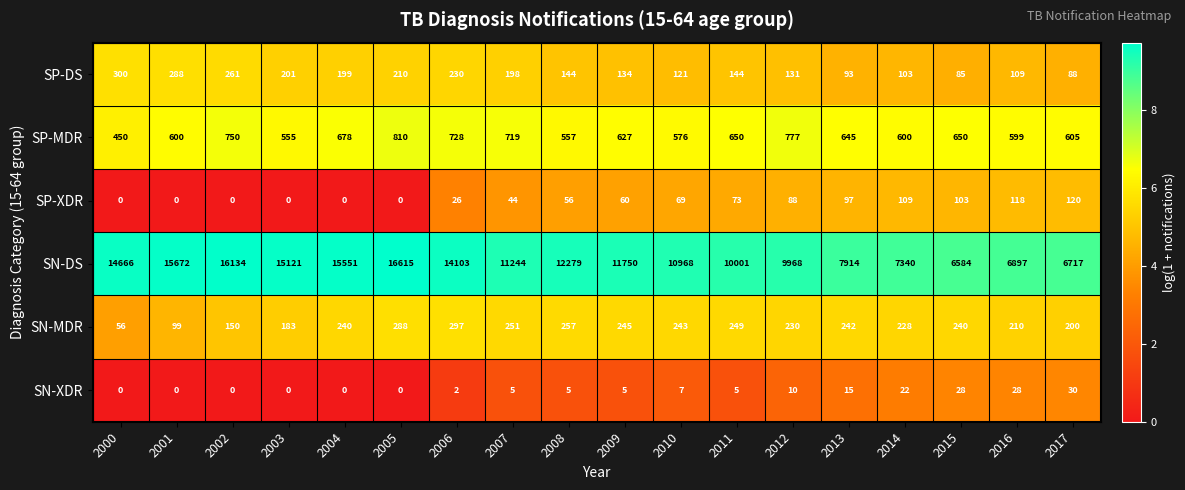

Where is SP-DS nearest to the value 192?

2007